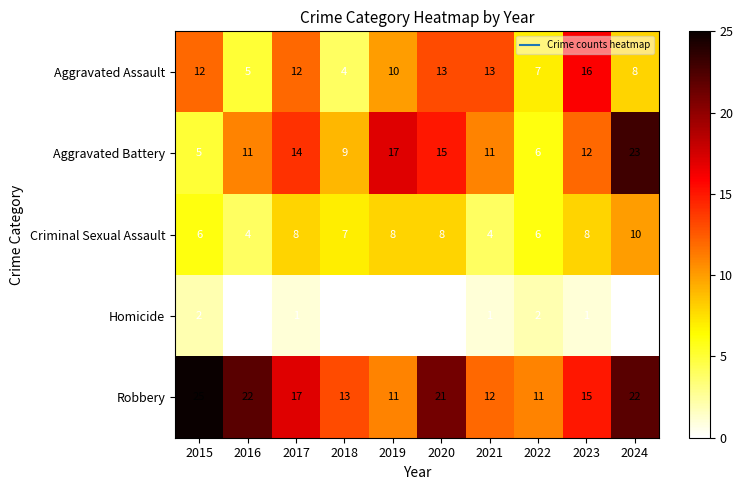

At which label is Aggravated Battery closest to 14?

2017